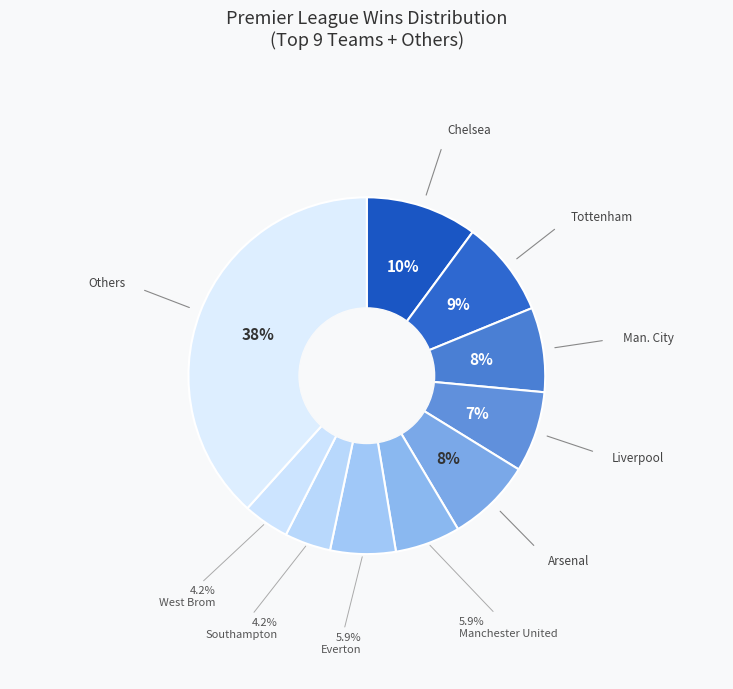

How many slices are in this pie chart?

10